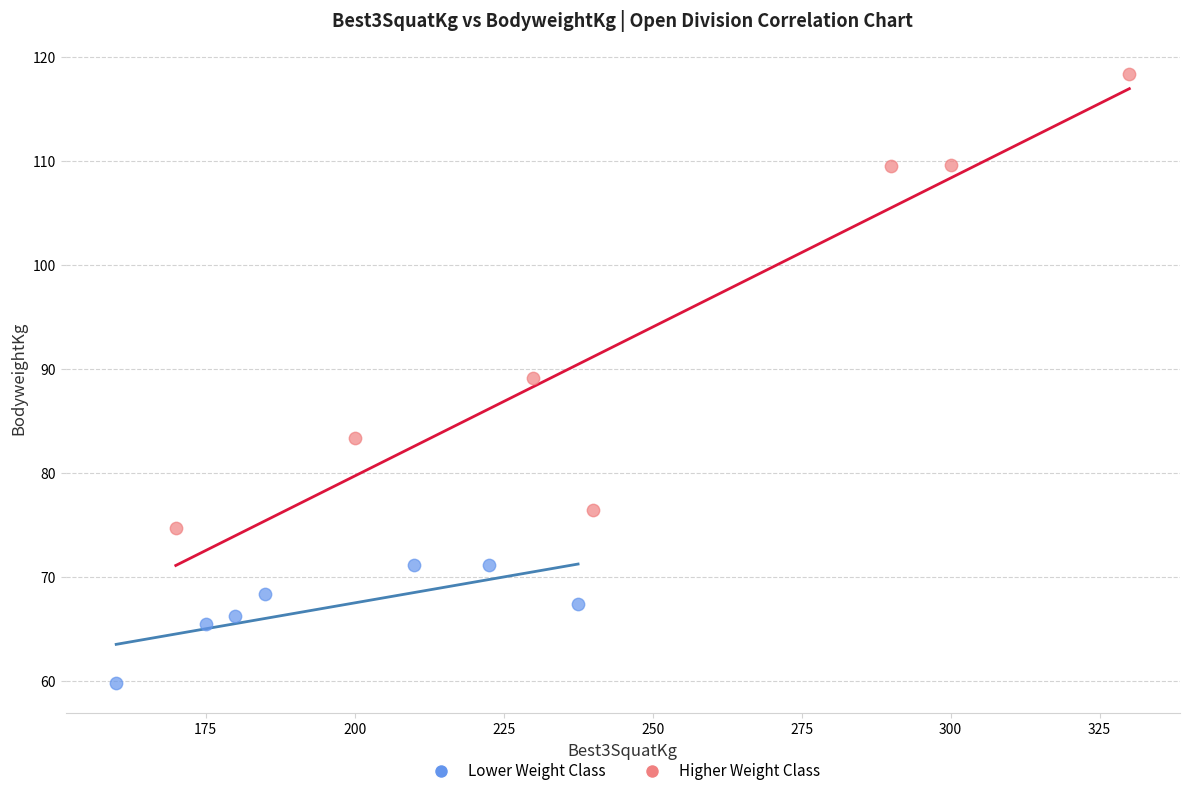

Which series contains the highest Y value?

Higher Weight Class